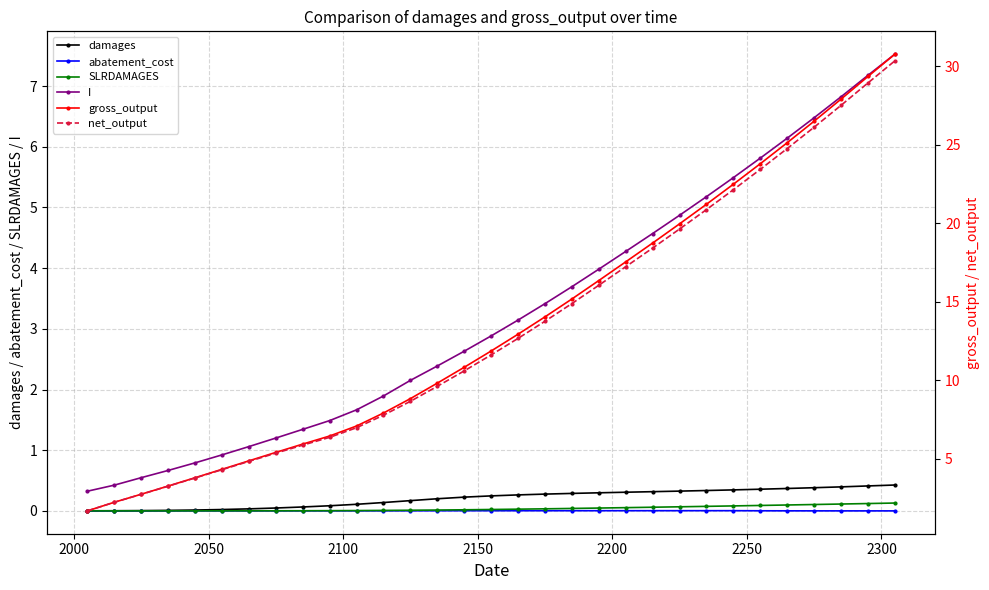

True or false: SLRDAMAGES and I cross at least once.

False